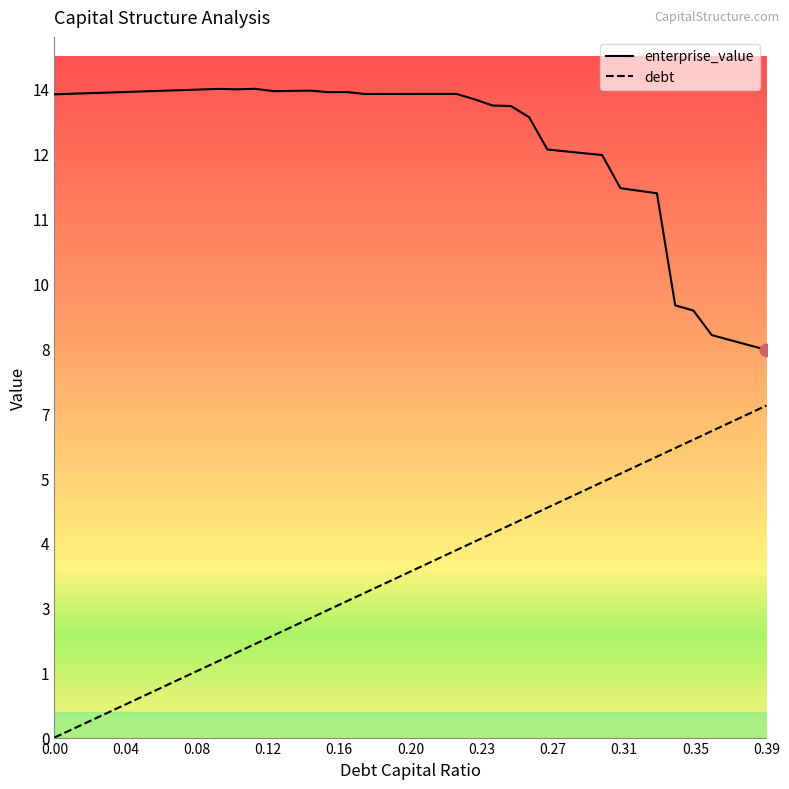

What is the total value across all series at 0.06?

14.6